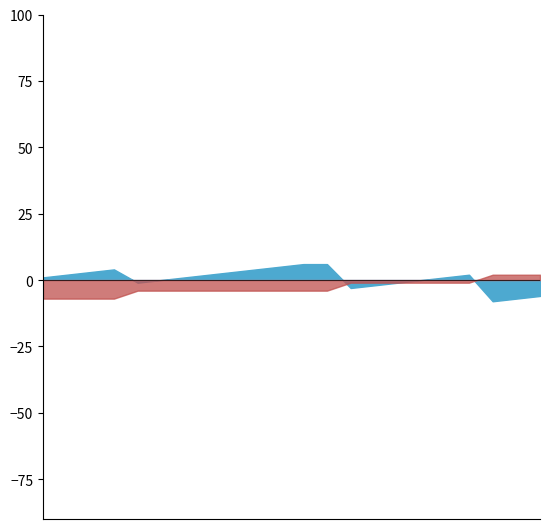

Is it true that Beckhoff Channel equals 1 at P02_XOL?

False